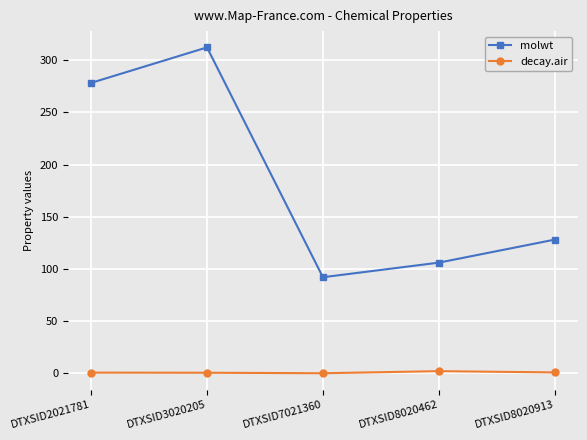

What is the total value across all series at DTXSID8020913?

129.1